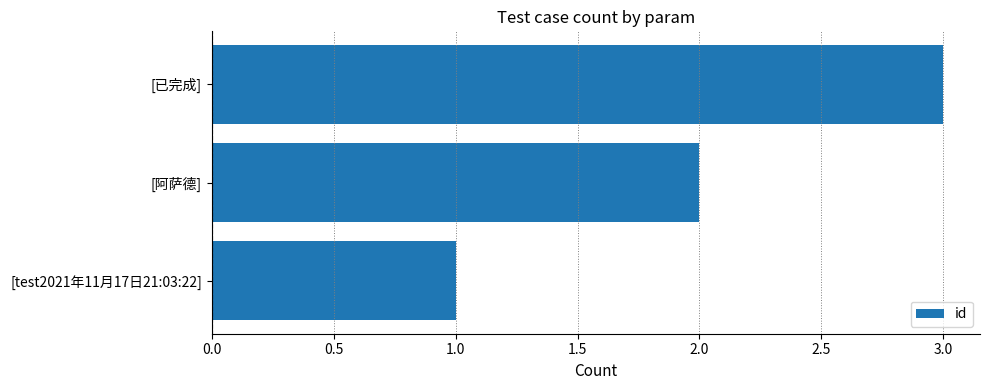

What is the maximum value shown in the chart?

3